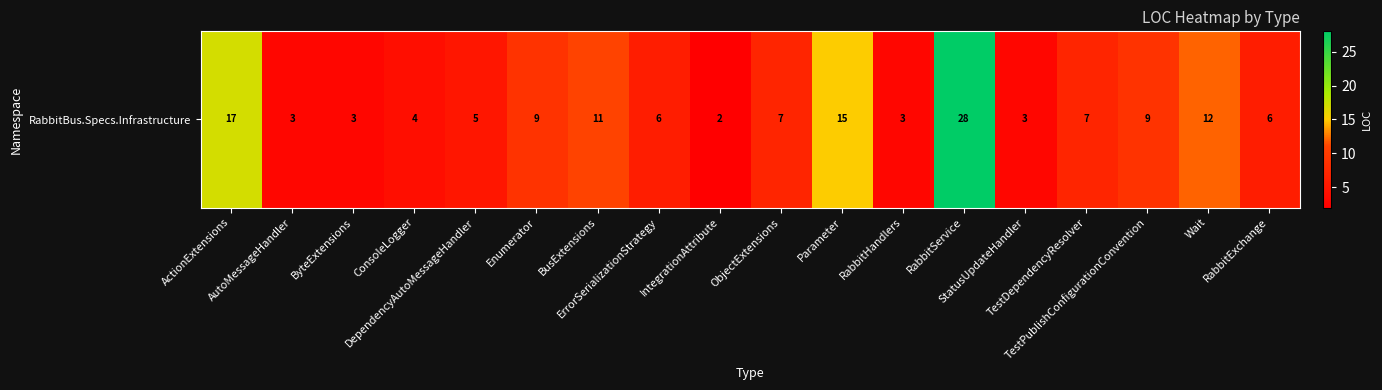

Reading left to right, what are all the values shown in this chart?

17	3	3	4	5	9	11	6	2	7	15	3	28	3	7	9	12	6